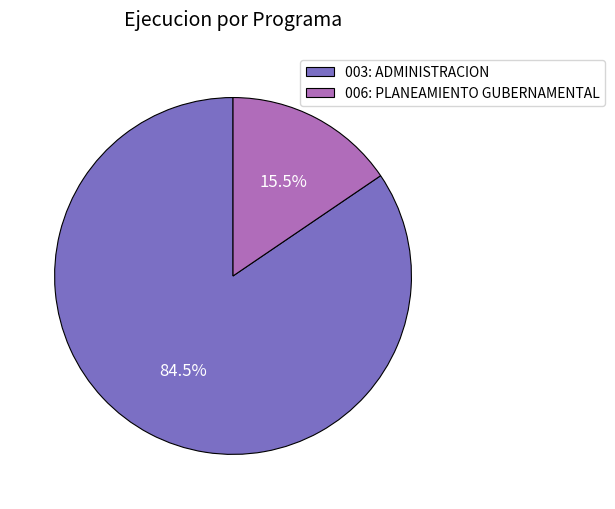

Is there a majority slice in this chart?

Yes